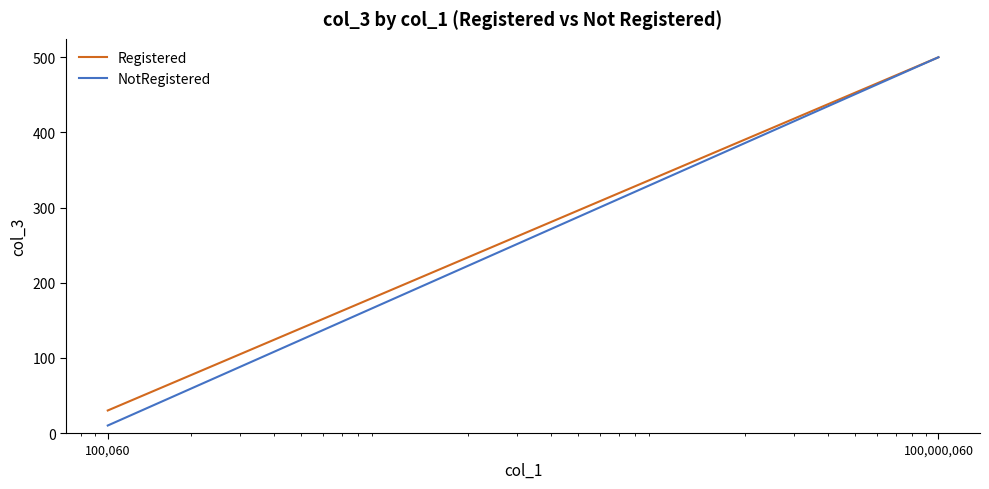

Reading left to right, transcribe all the data shown in this chart.

Registered: 100,060=30	100,000,060=500
NotRegistered: 100,060=10	100,000,060=500